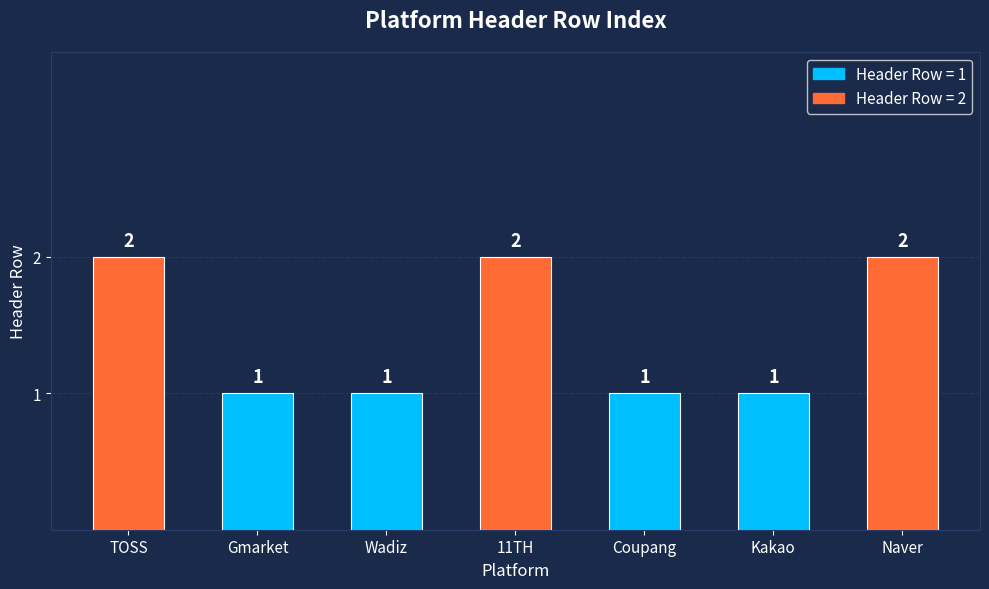

What is the label of the 6th bar from the left?

Kakao